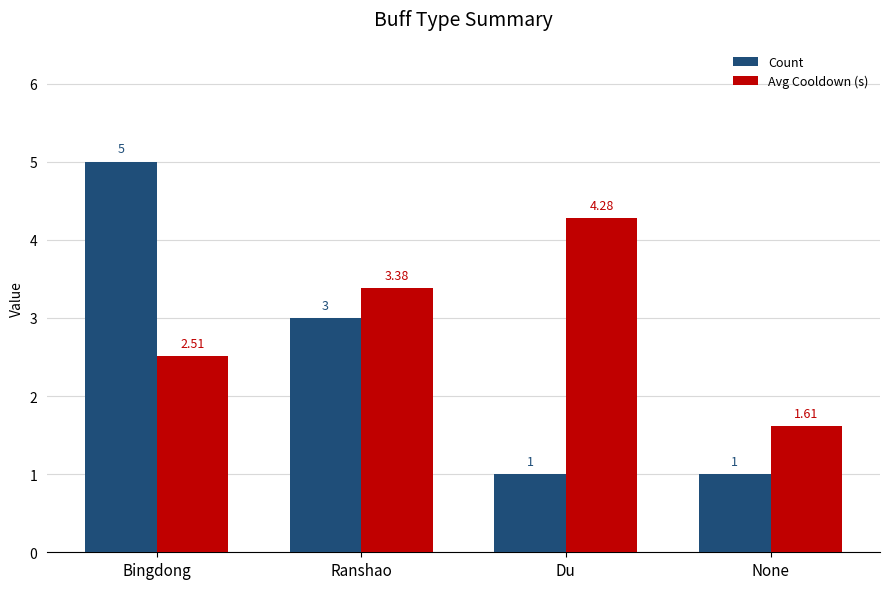

What is the total value across all series at None?

2.6